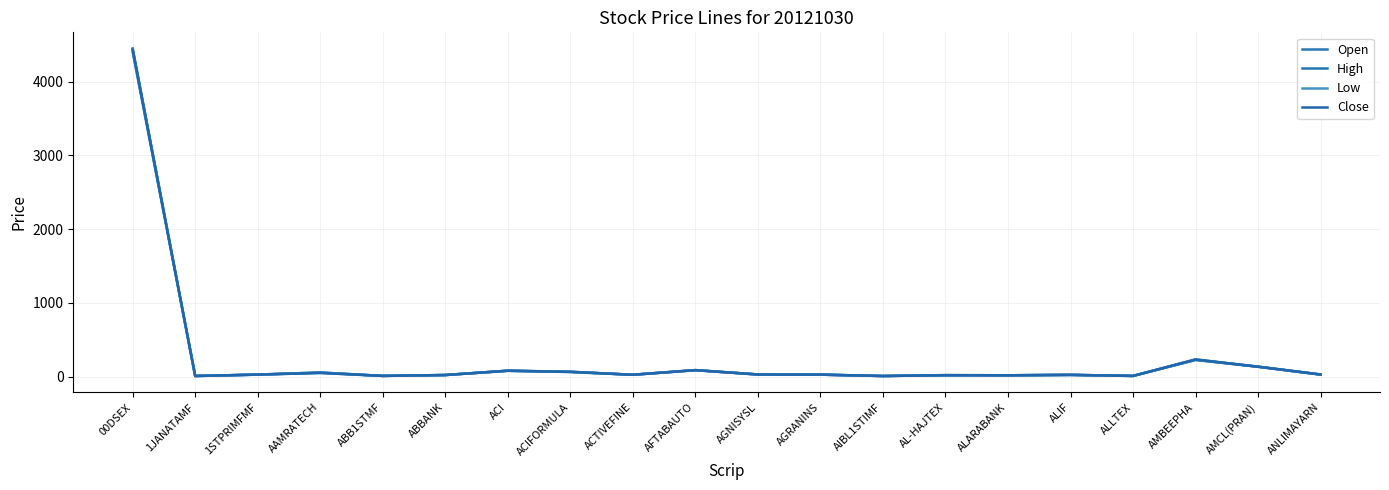

What is the approximate value of Open at ACIFORMULA?

65.7